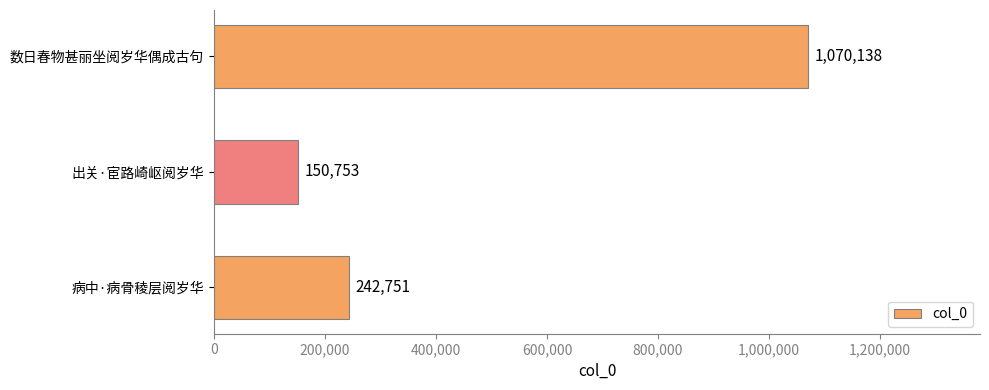

What is the smallest value displayed?

150753